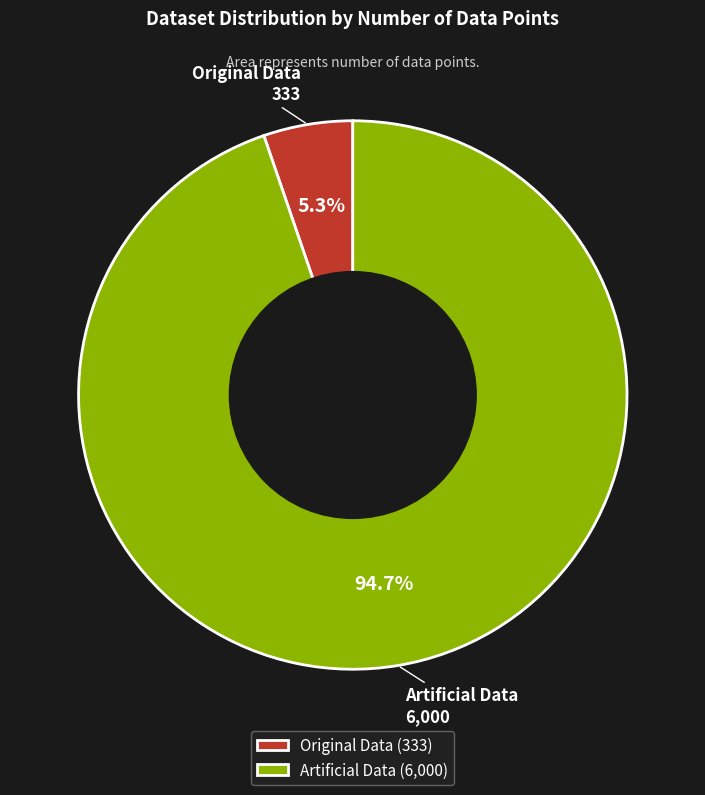

Combined, do Artificial Data and Original Data account for over 50%?

Yes